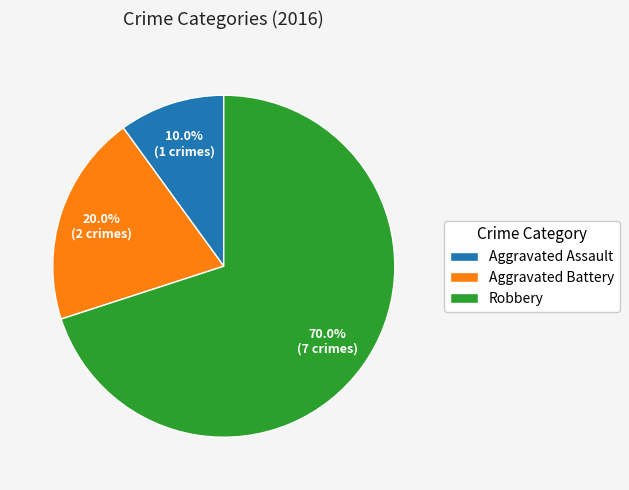

How many slices are in this pie chart?

3